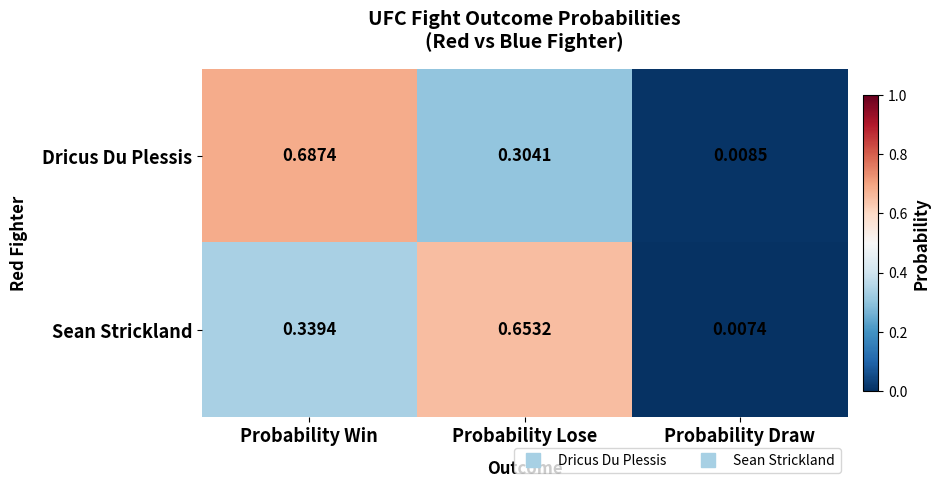

Where is Dricus Du Plessis nearest to the value 0?

Probability Draw